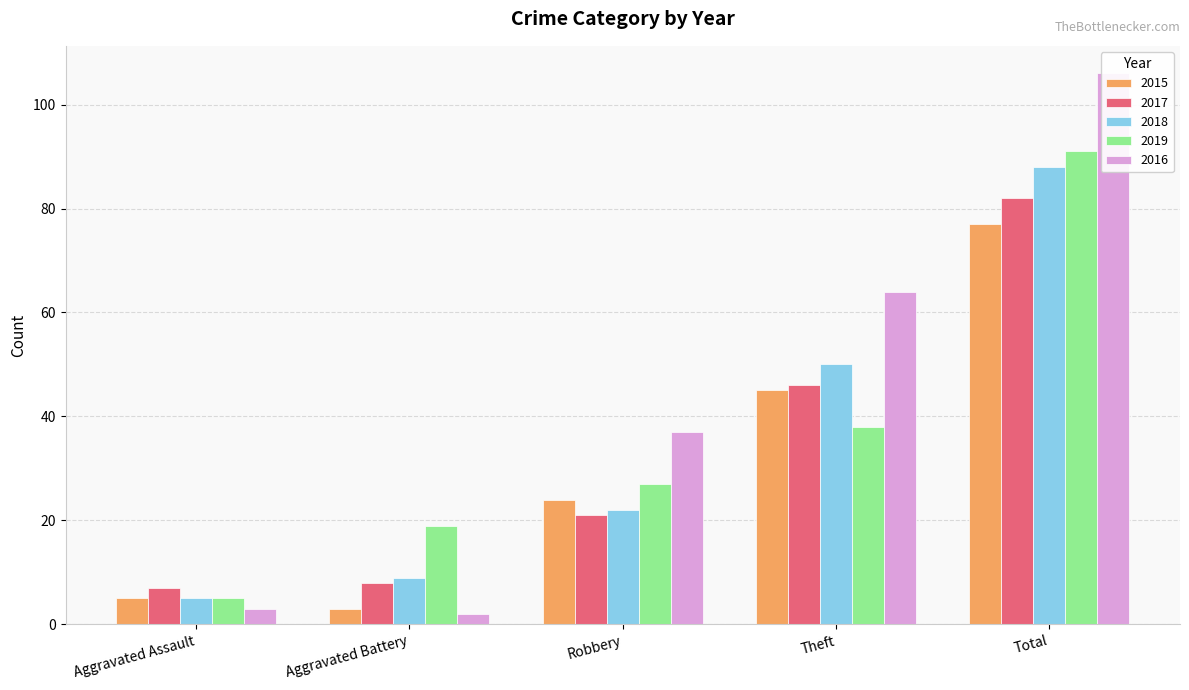

Rank the series by their maximum value, from highest to lowest.

2016, 2019, 2018, 2017, 2015